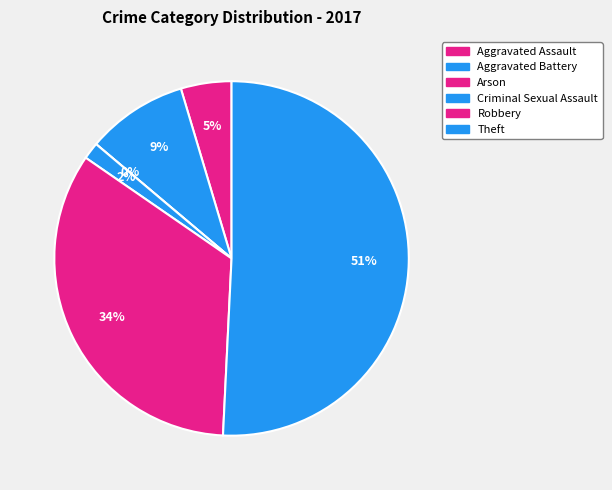

Which category has the smallest portion of the pie?

Arson